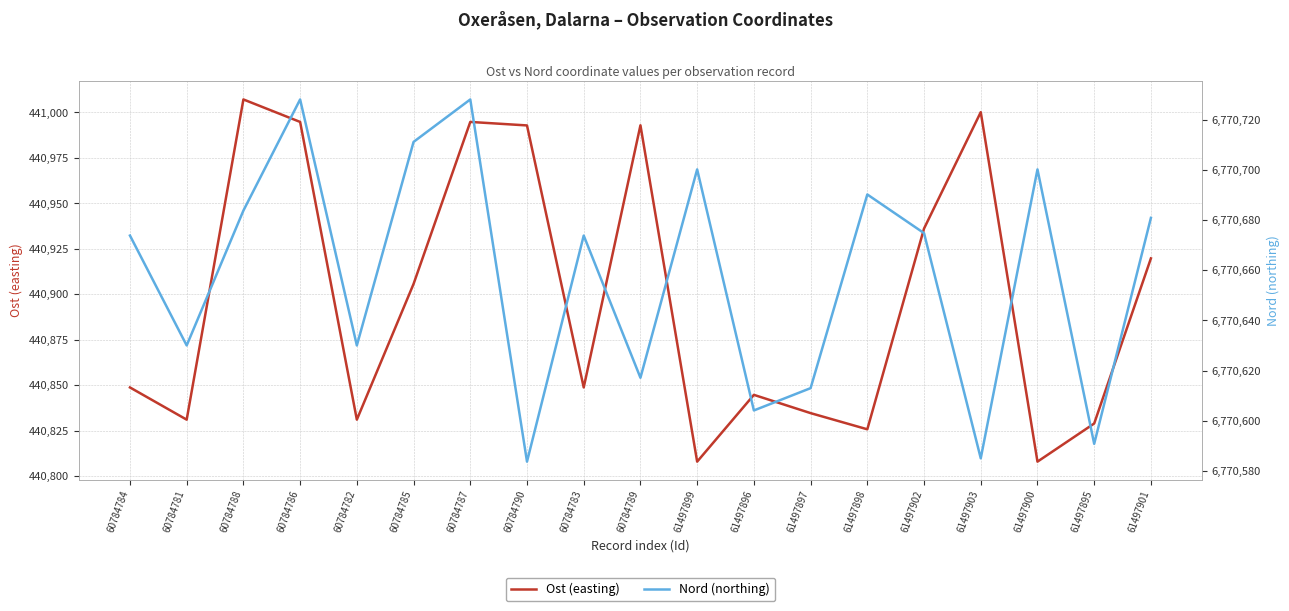

Between 61497903 and 60784787, which is larger?

61497903